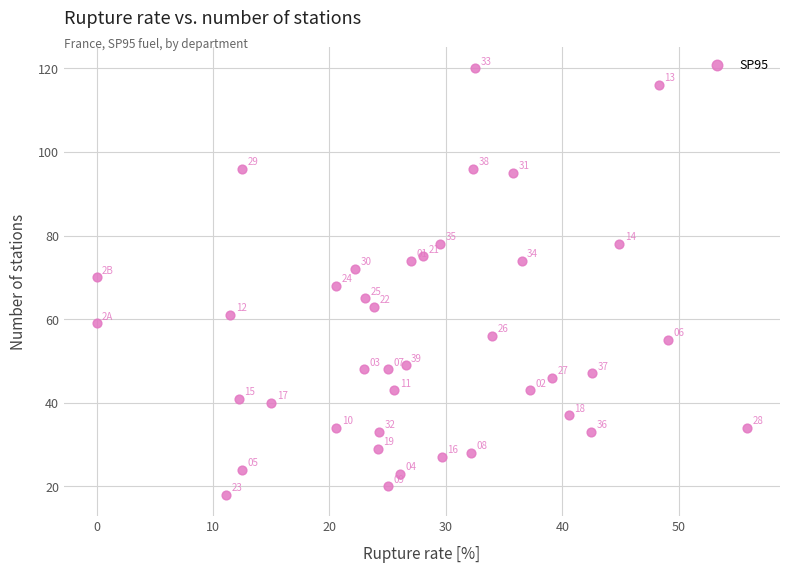

What Y value in the scatter plot is closest to 69?

68